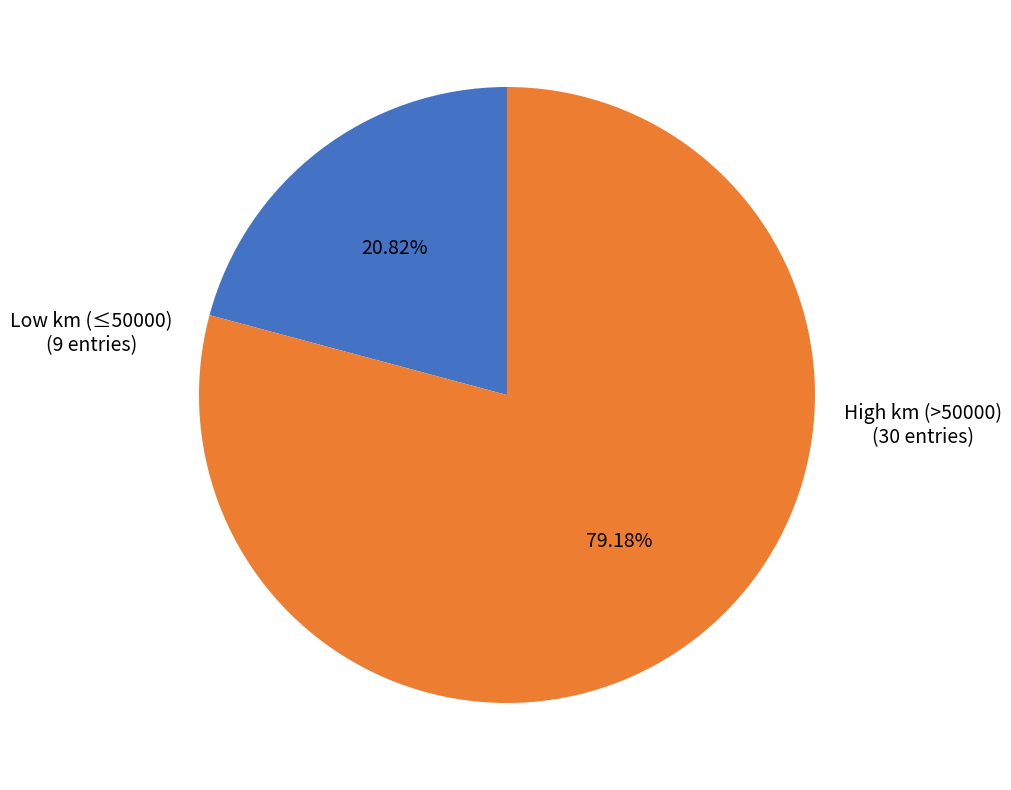

Is there any slice that represents more than half of the pie?

Yes